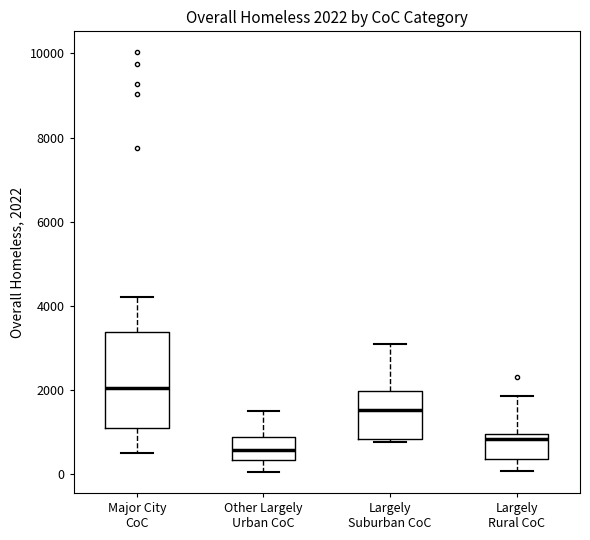

Which box is the tallest, from its lower edge to its upper edge?

Major City CoC